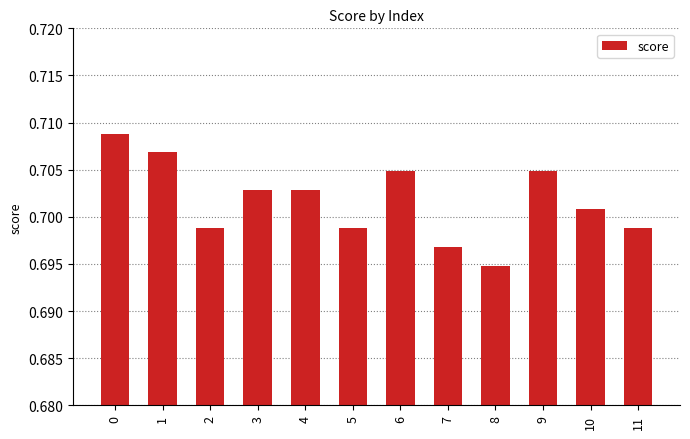

The chart shows a value of 0.9 at 7. True or false?

False